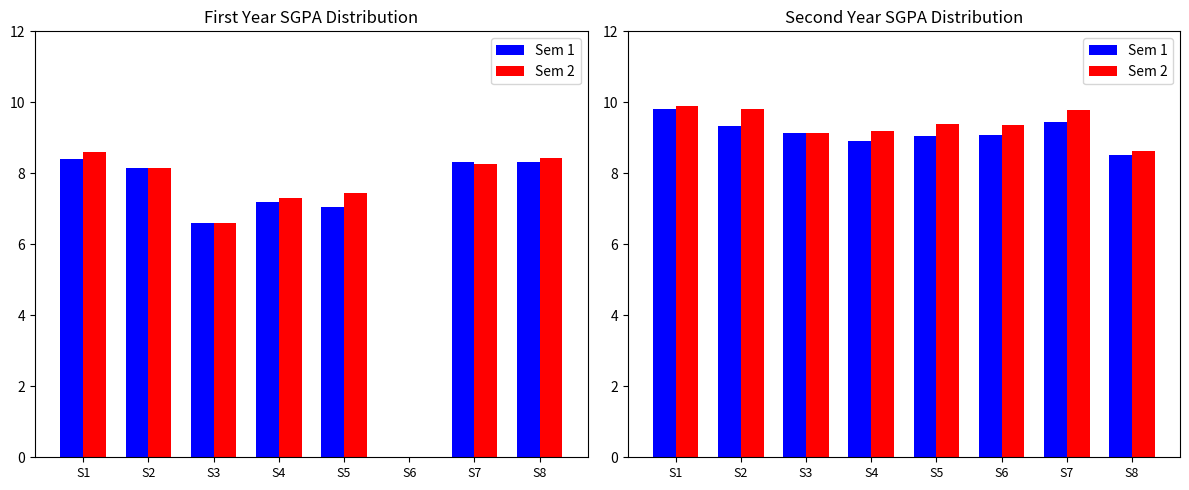

Which series has the largest total across all categories?

Sem 2